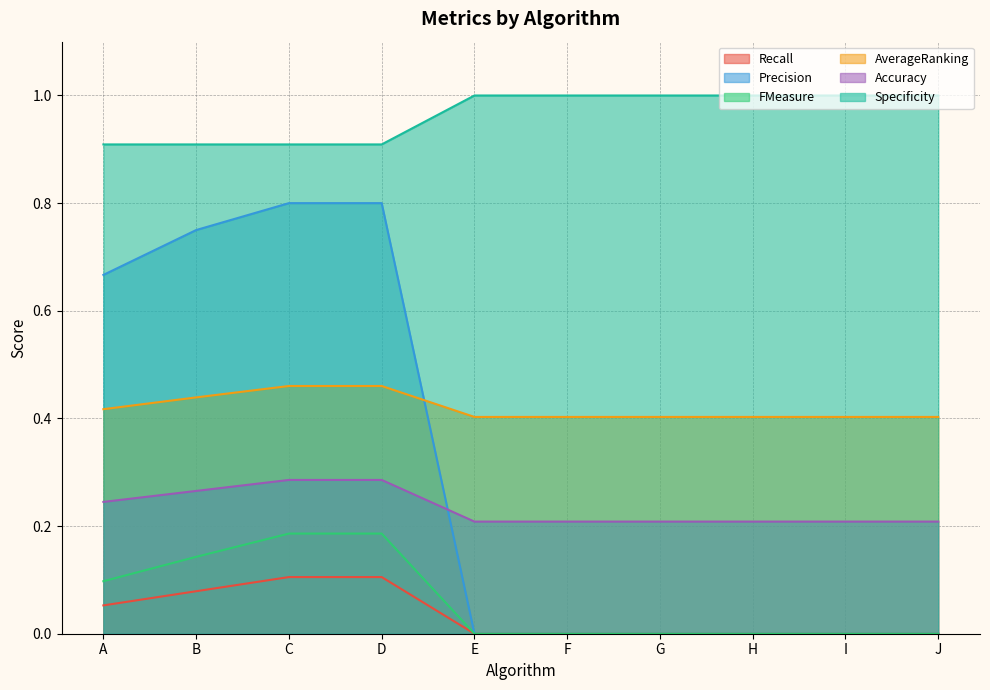

True or false: Precision and Specificity cross at least once.

False